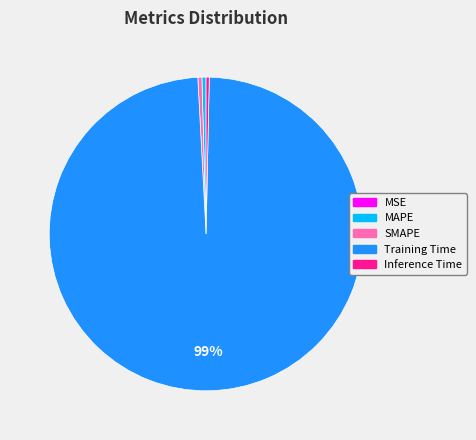

True or false: MAPE accounts for 0% of the total.

True